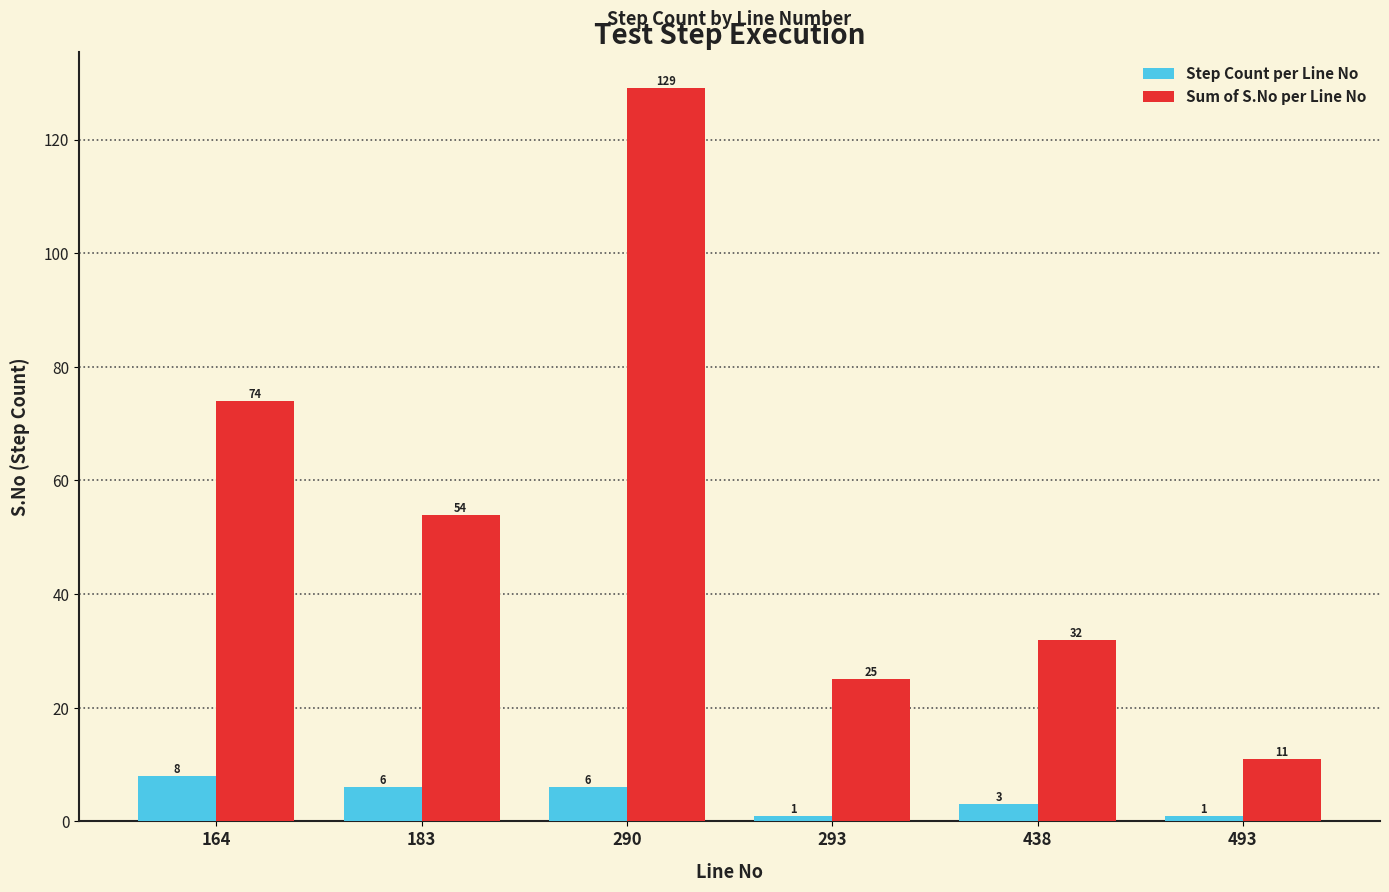

The Sum of S.No per Line No series shows 54 at 438. True or false?

False